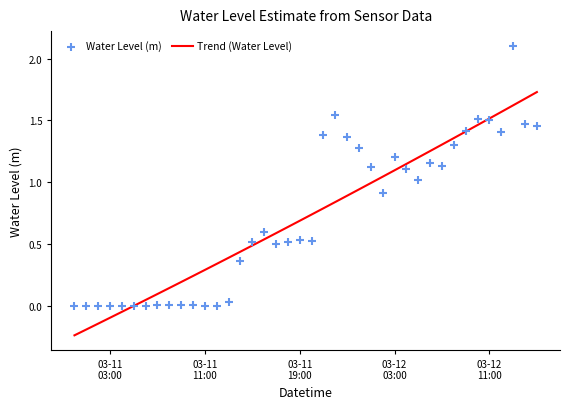

What are all the series names shown in the legend?

Trend (Water Level), Water Level (m)